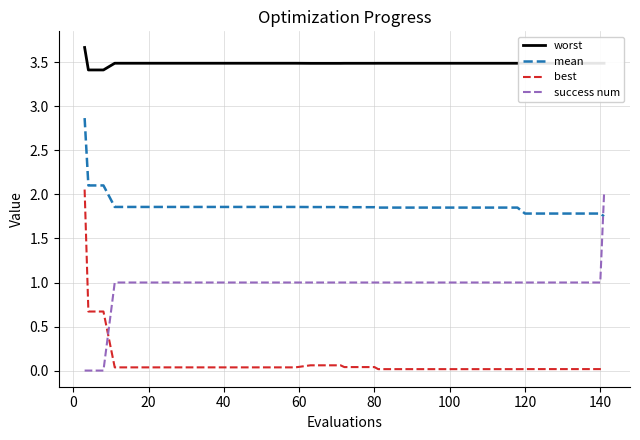

Rank the series by their maximum value, from highest to lowest.

worst, mean, best, success num